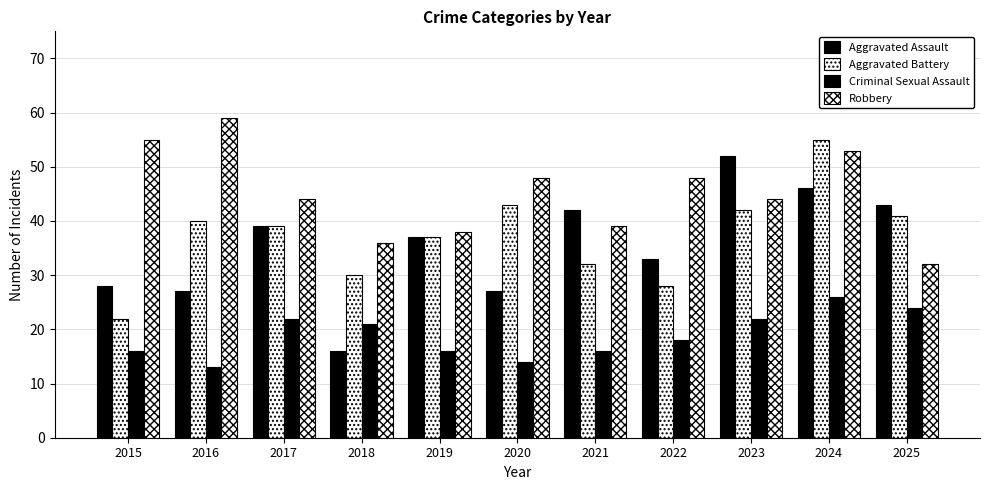

What is the total value across all series at 2022?

127